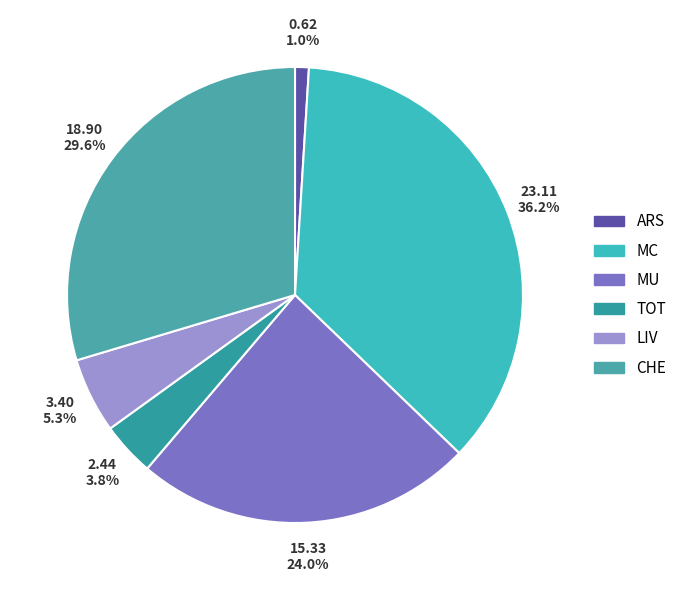

Which slice is the smallest?

ARS